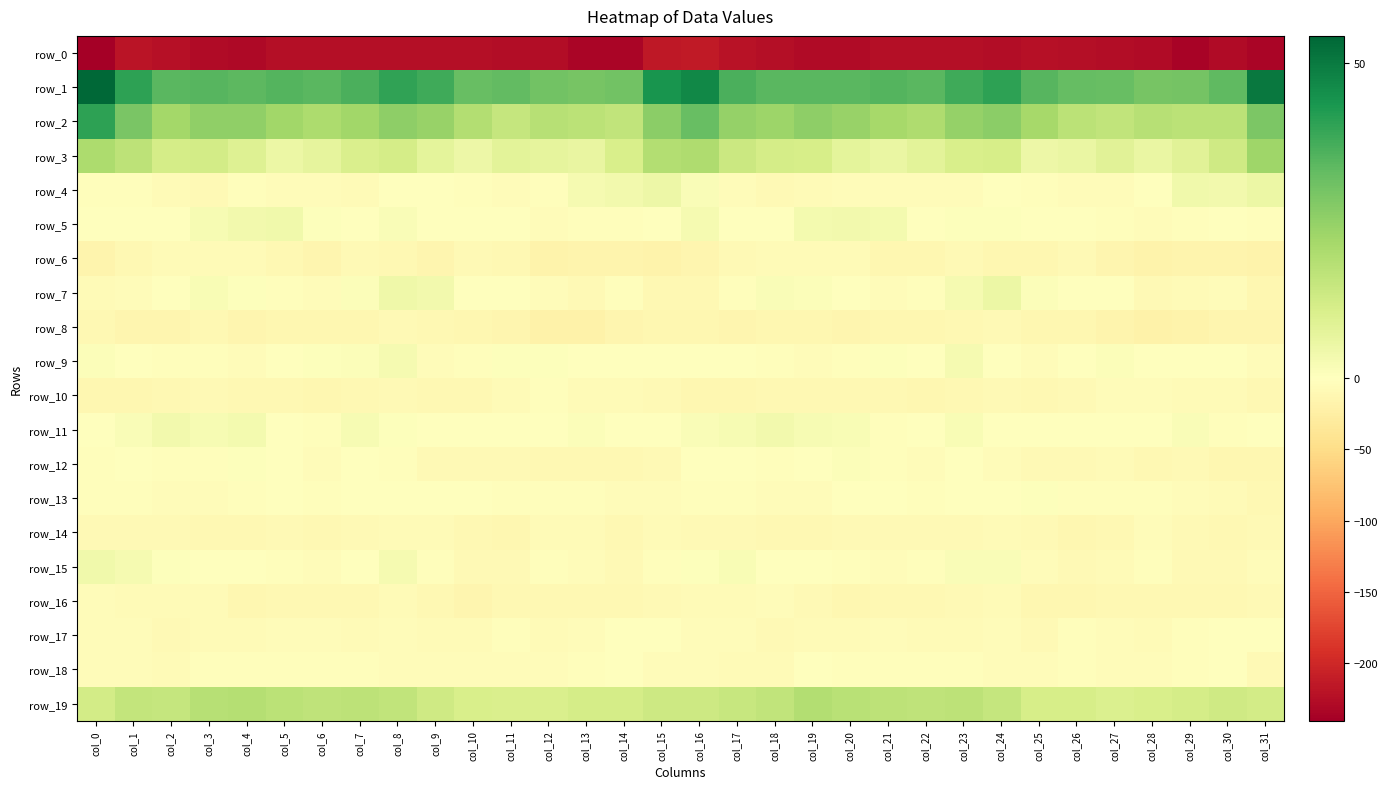

What is the difference between the row_1 values at col_18 and col_26?

1.7